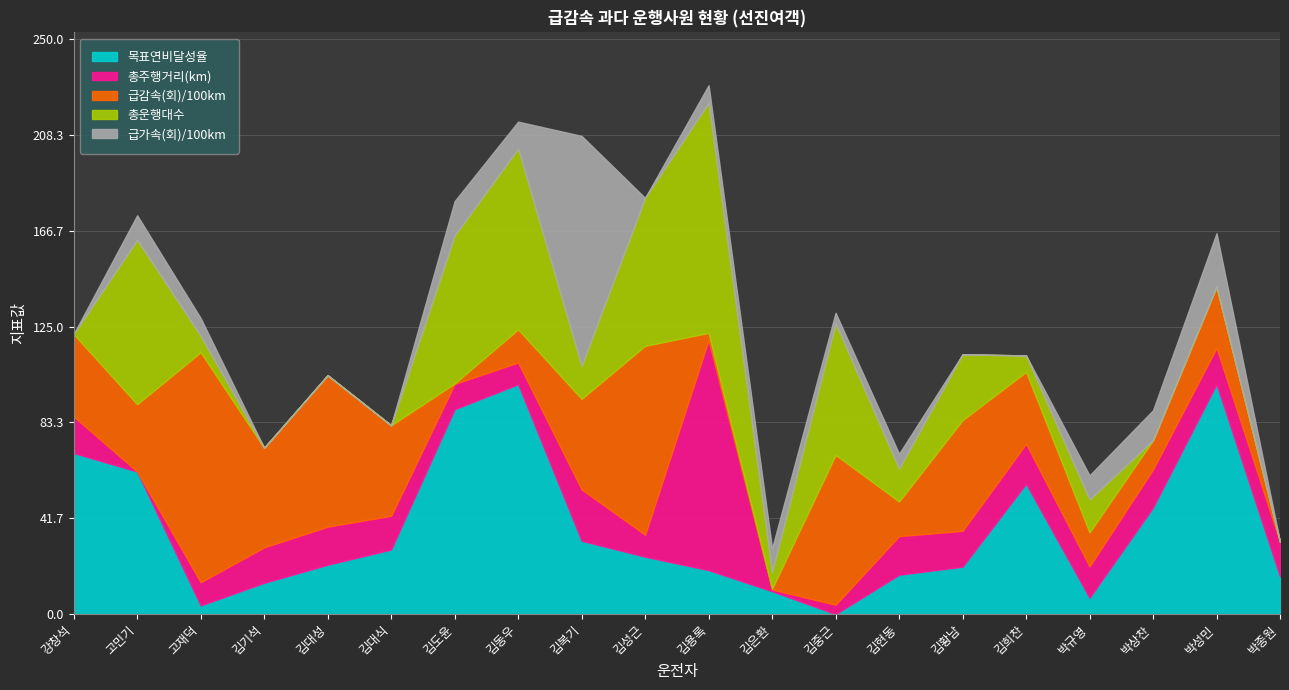

Which series changed the most between 김용록 and 박규영?

총주행거리(km)